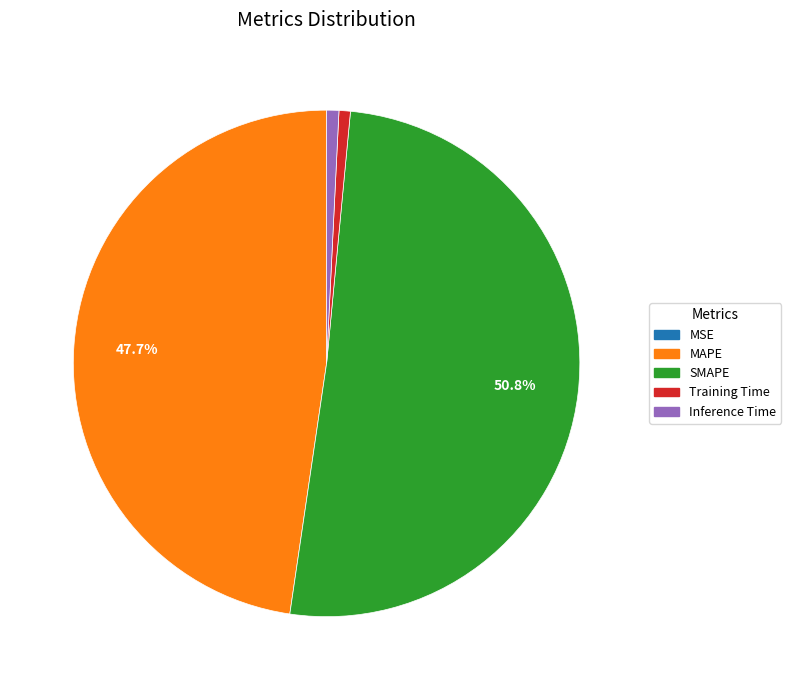

Is there a majority slice in this chart?

Yes